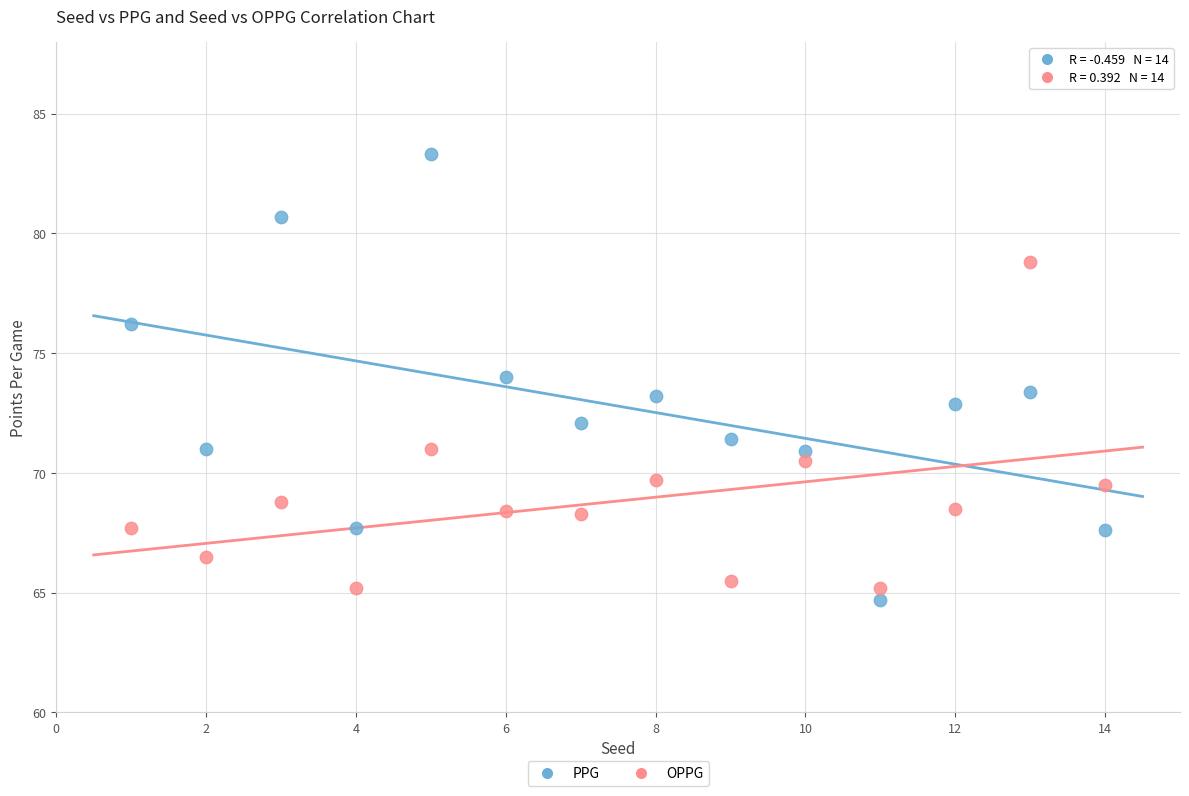

Which series contains the highest Y value?

PPG